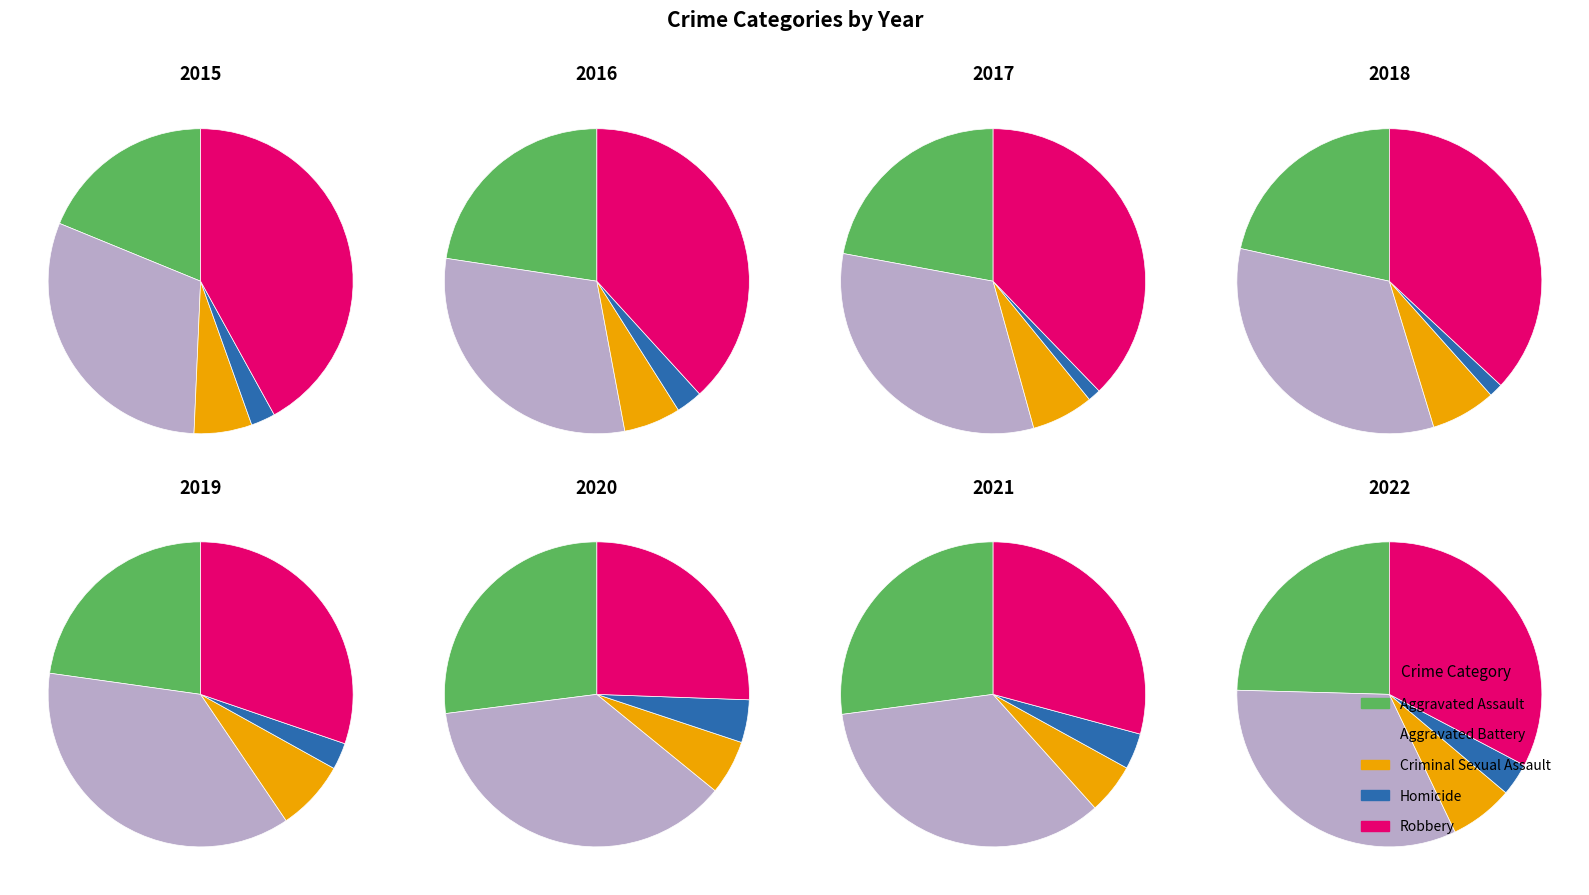

Which series has the widest spread of values?

Robbery